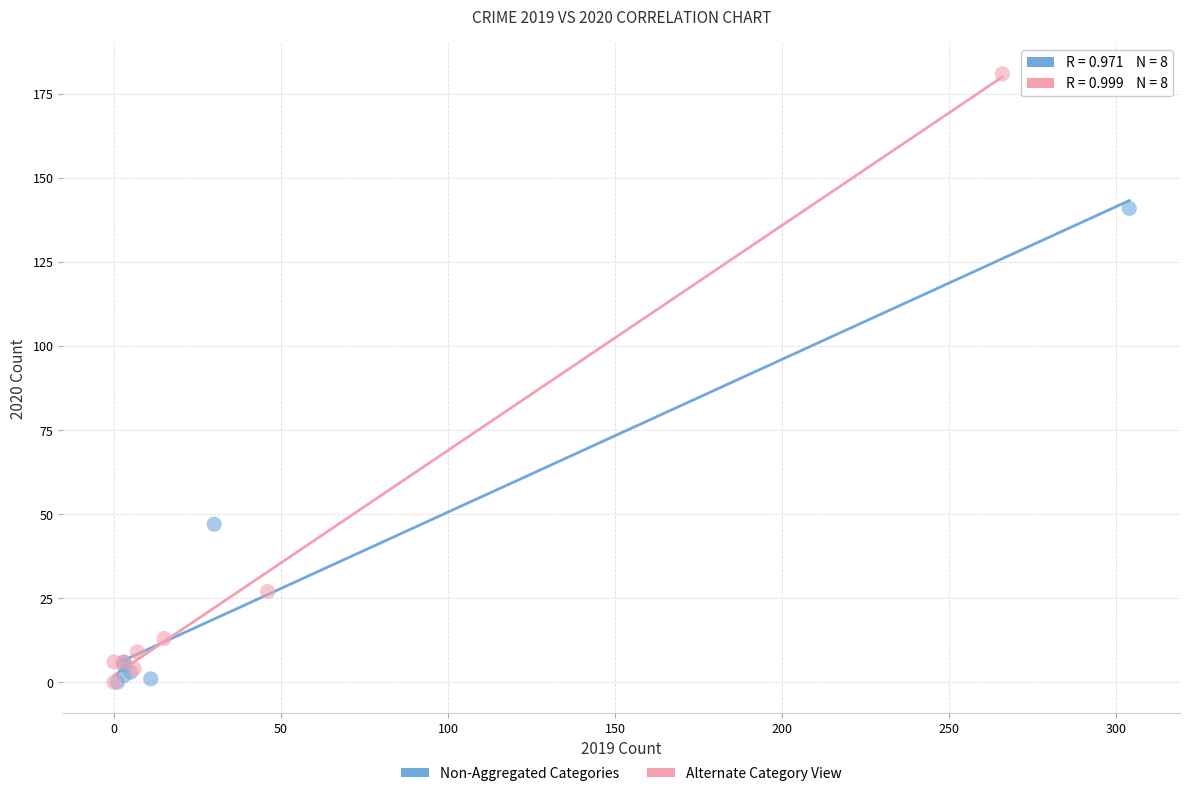

Which series has the widest spread of Y values?

Alternate Category View